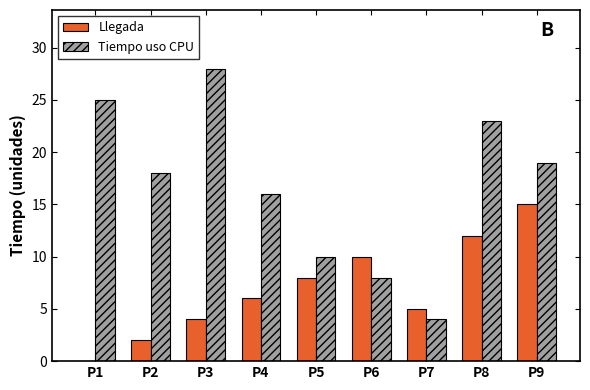

What is the sum of all Tiempo uso CPU values?

151